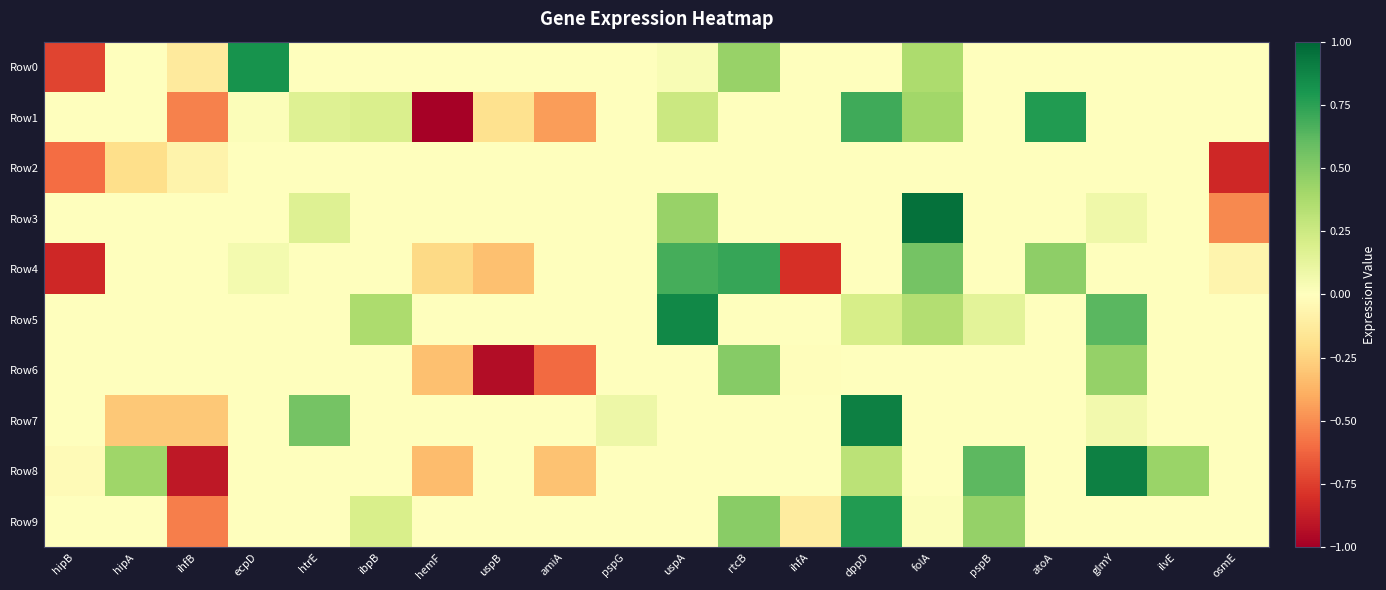

Which has a higher value, hipB or hipA?

hipA